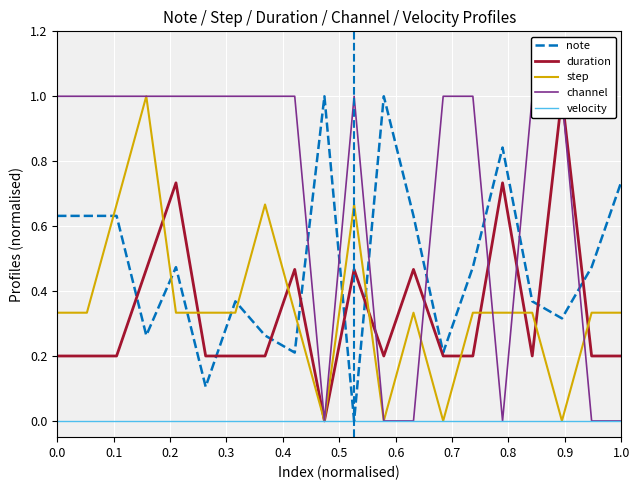

How many times do step and note cross each other?

8